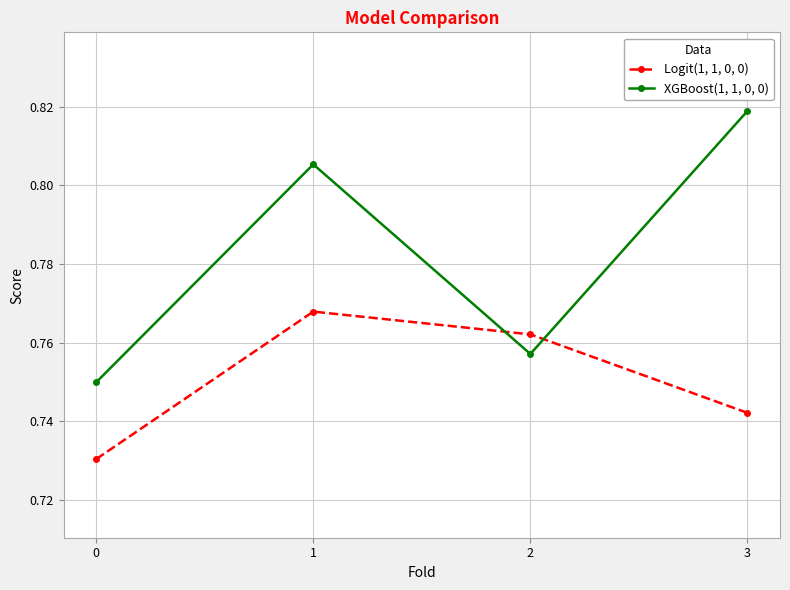

What are all the series names shown in the legend?

Logit(1, 1, 0, 0), XGBoost(1, 1, 0, 0)